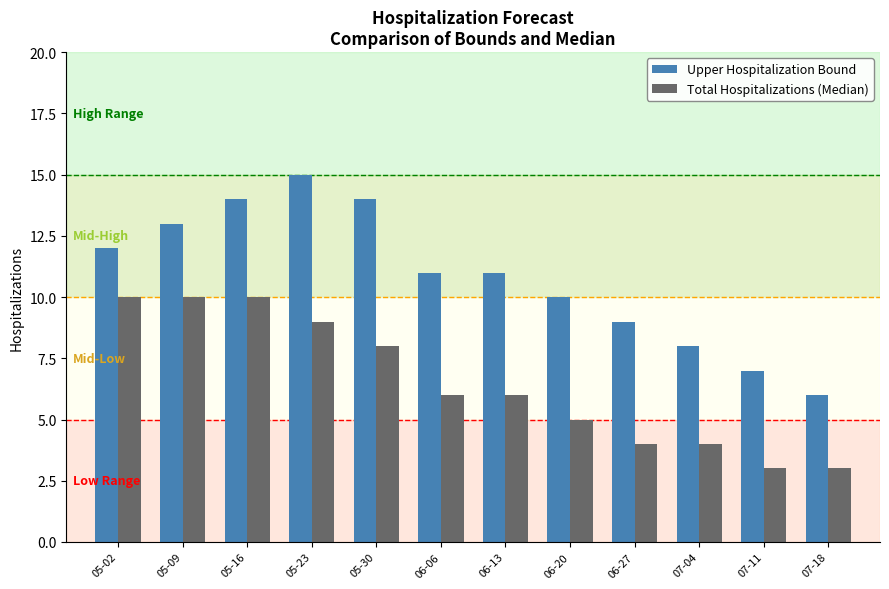

At how many categories does at least one series exceed 4?

12